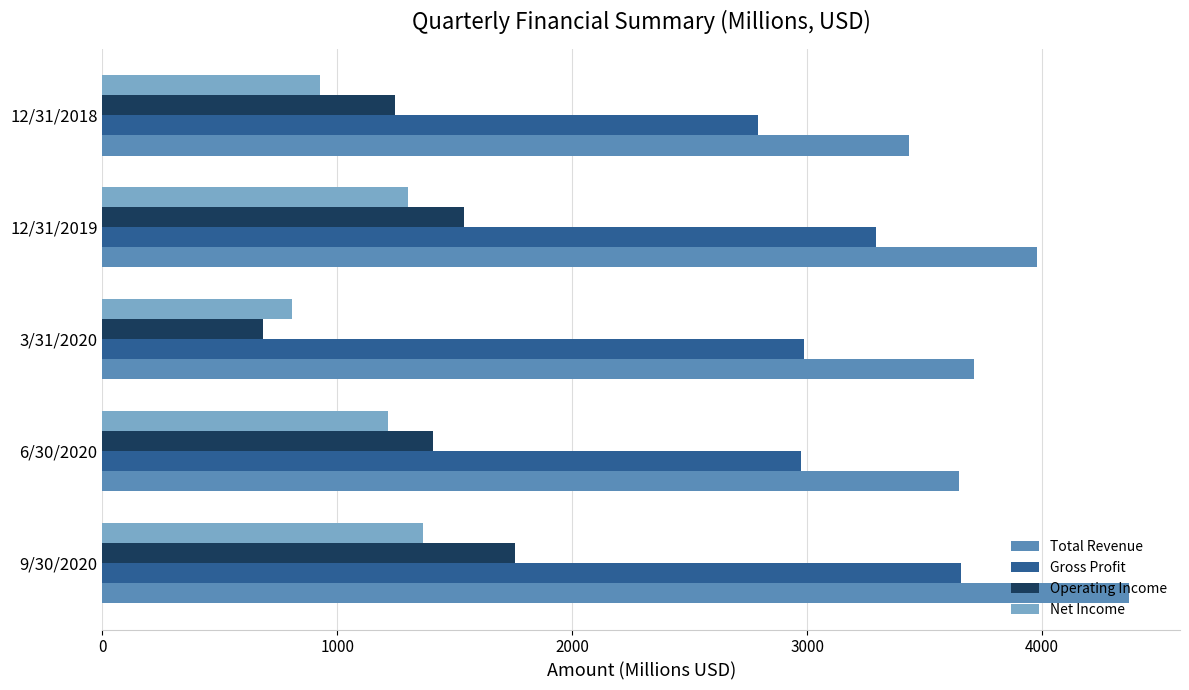

List the series in order of their peak value, lowest first.

Net Income, Operating Income, Gross Profit, Total Revenue